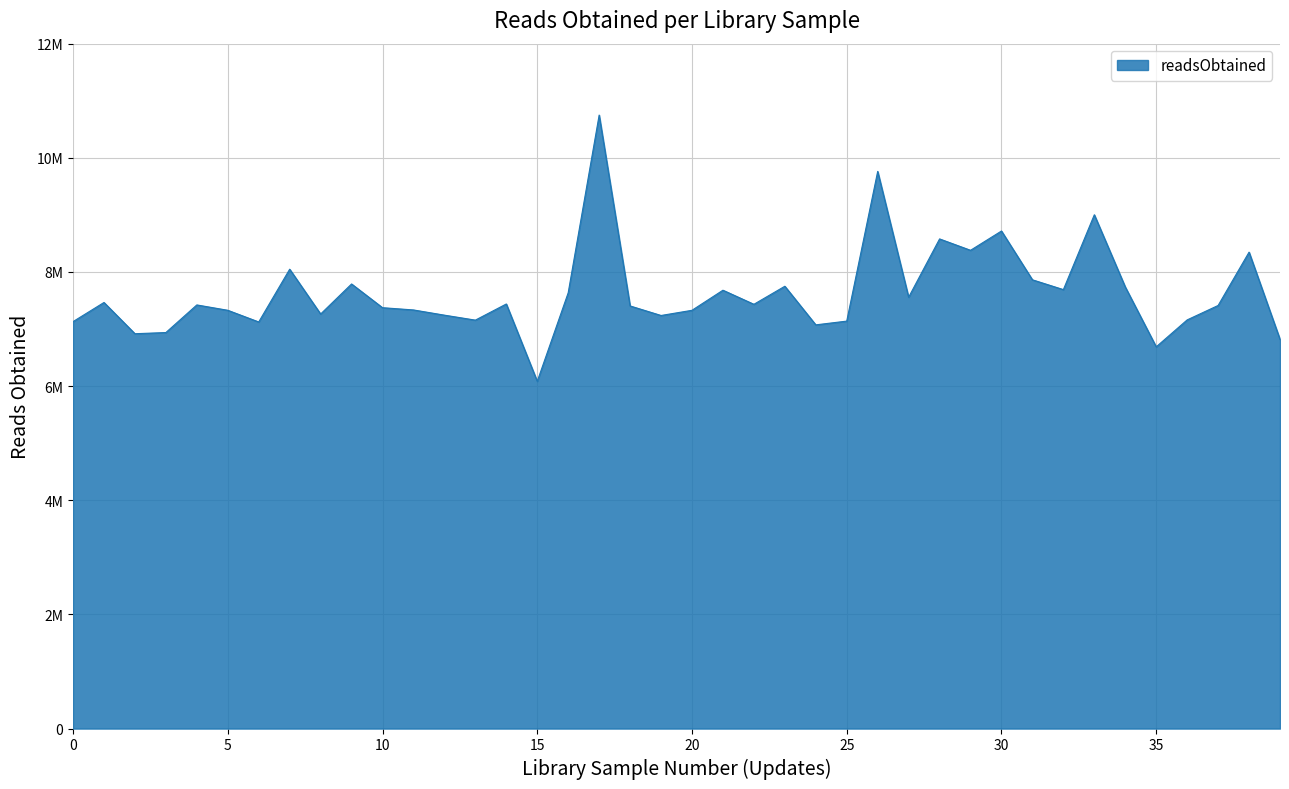

How many interior local valleys (lower than both neighbors) does the data have?

12